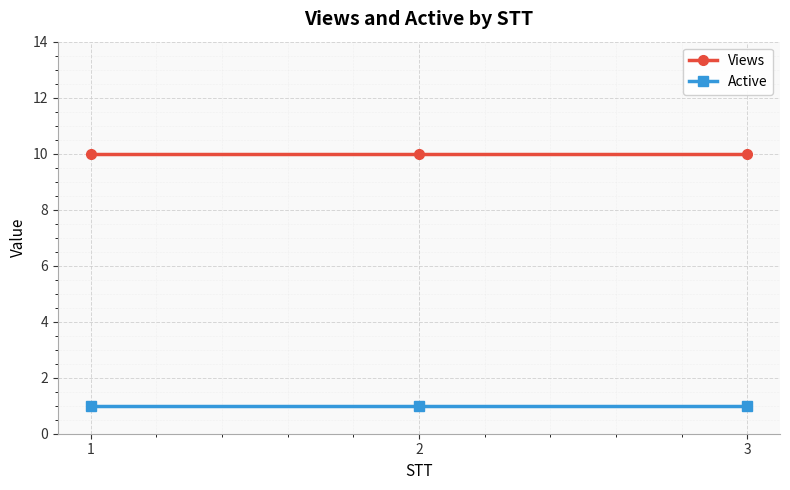

What is the minimum value for Views?

10